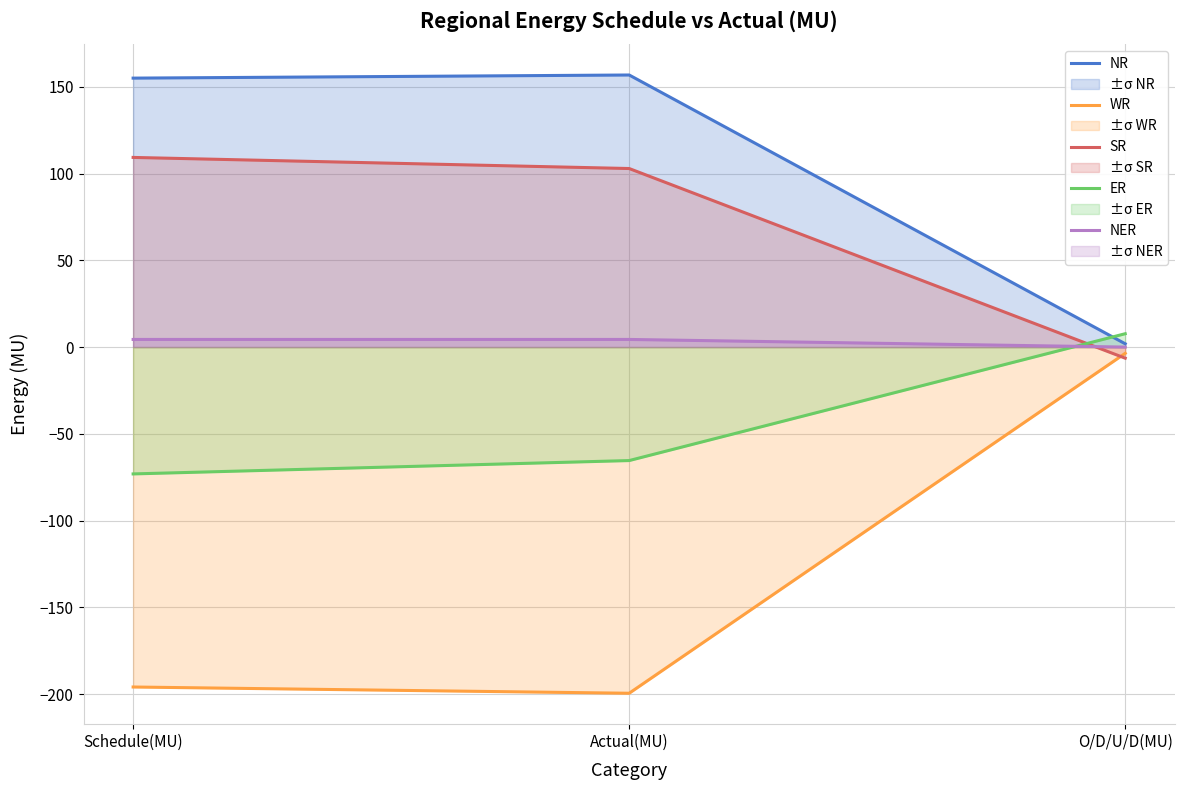

Reading left to right, list all the values displayed in this chart.

NR: Schedule(MU)=155.0	Actual(MU)=156.8	O/D/U/D(MU)=1.9
WR: Schedule(MU)=-195.9	Actual(MU)=-199.5	O/D/U/D(MU)=-3.6
SR: Schedule(MU)=109.3	Actual(MU)=102.9	O/D/U/D(MU)=-6.4
ER: Schedule(MU)=-73.1	Actual(MU)=-65.4	O/D/U/D(MU)=7.7
NER: Schedule(MU)=4.4	Actual(MU)=4.4	O/D/U/D(MU)=0.0